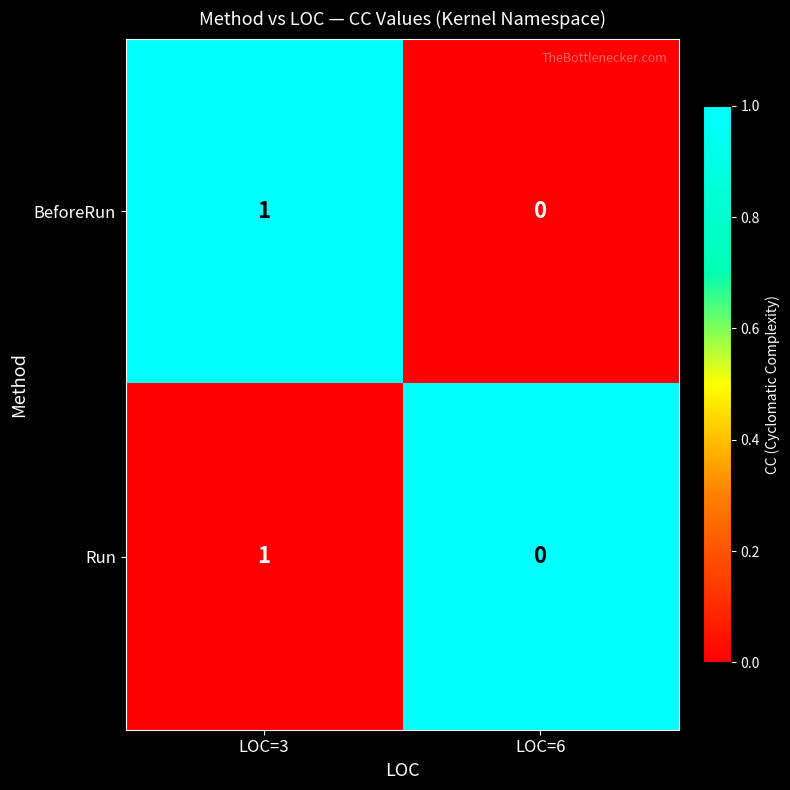

At which label does Run reach its peak?

LOC=3